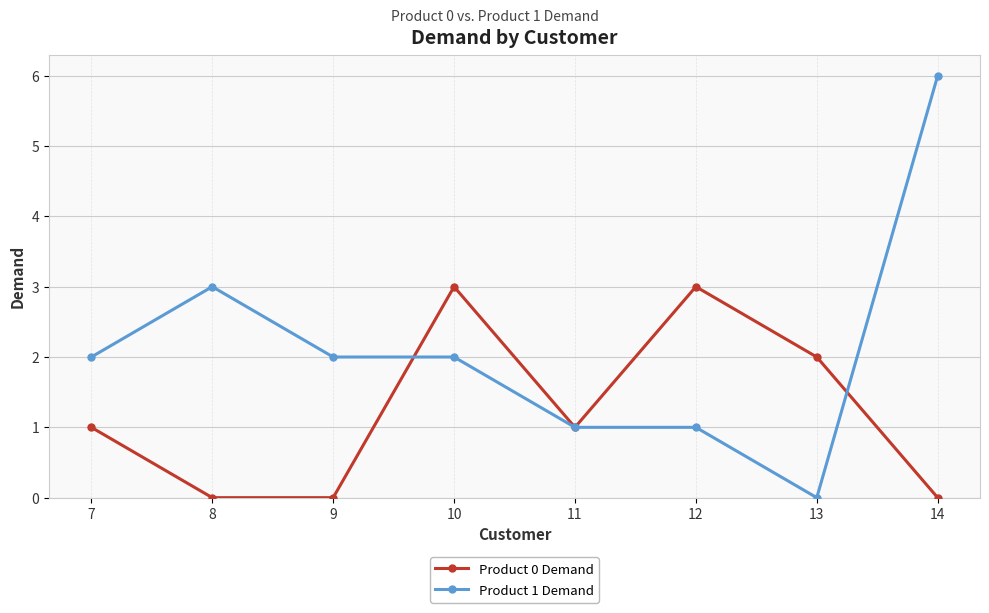

What is the difference between the maximum and minimum values in the Product 0 Demand series?

3